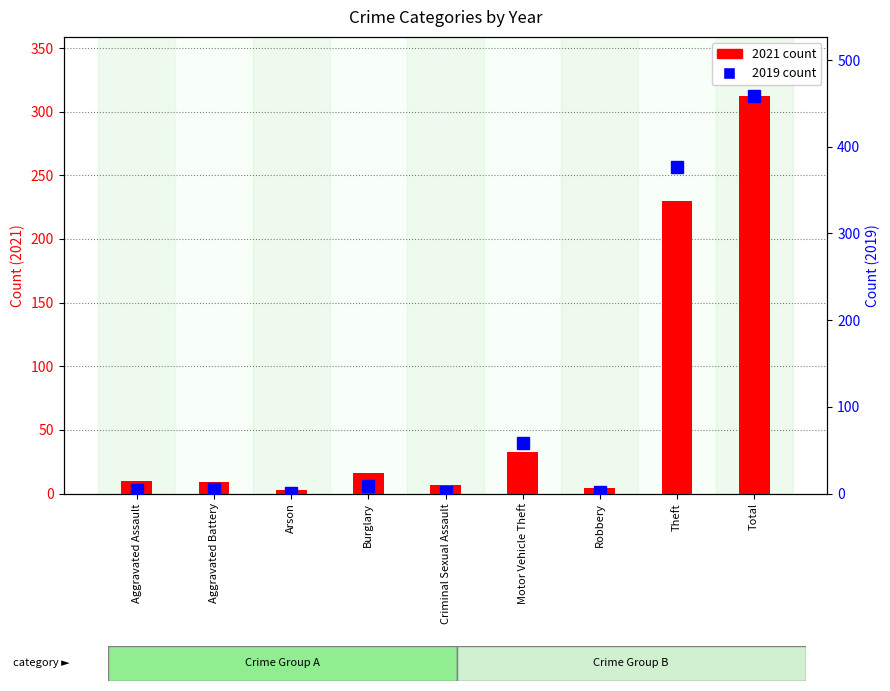

Reading left to right, list all the values displayed in this chart.

2021 count: 10	9	3	16	7	33	4	230	312
2019 count: 4	5	1	9	2	58	2	377	458